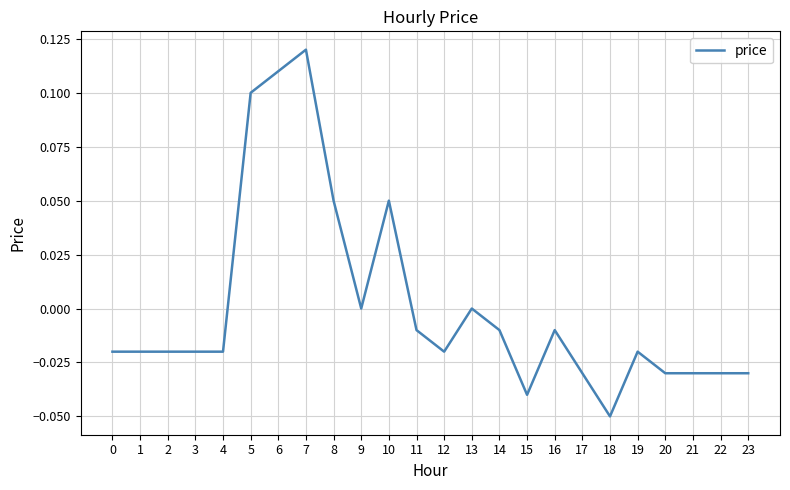

Which category has the lowest value across all series?

18